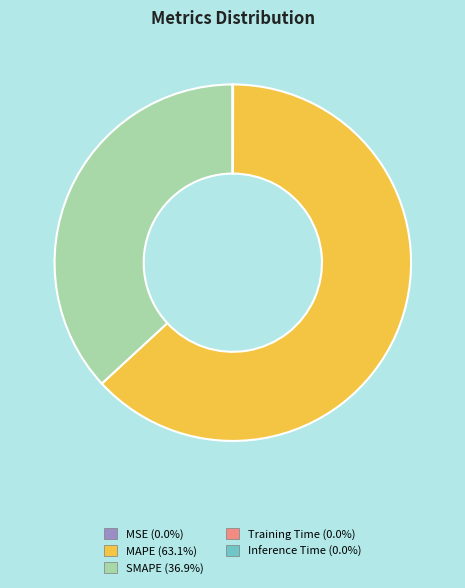

Does MAPE (63.1%) account for over 50% of the chart?

Yes